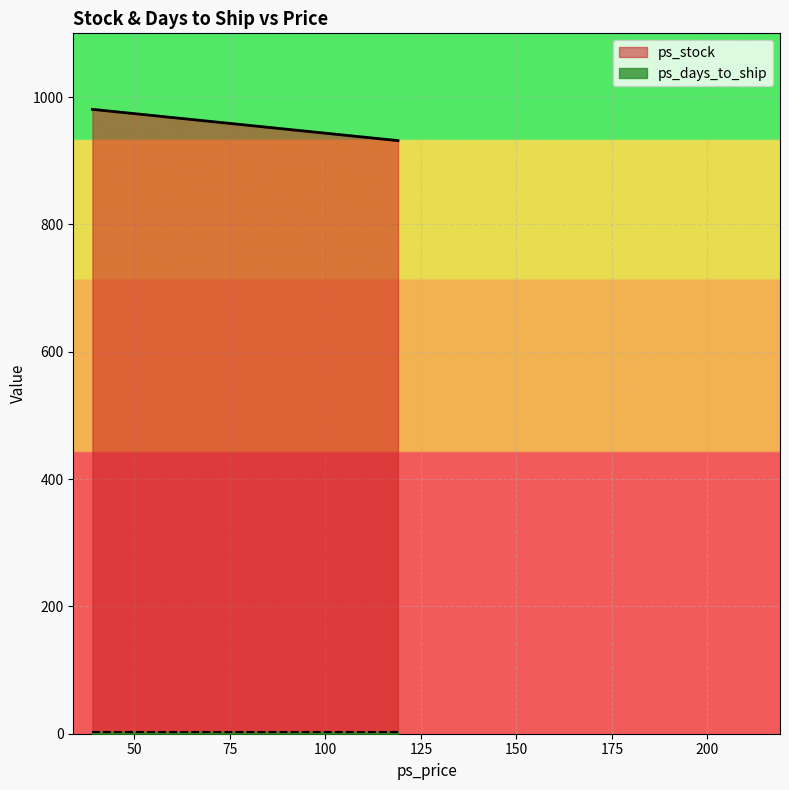

What is the sum of all ps_stock values?

1912.1